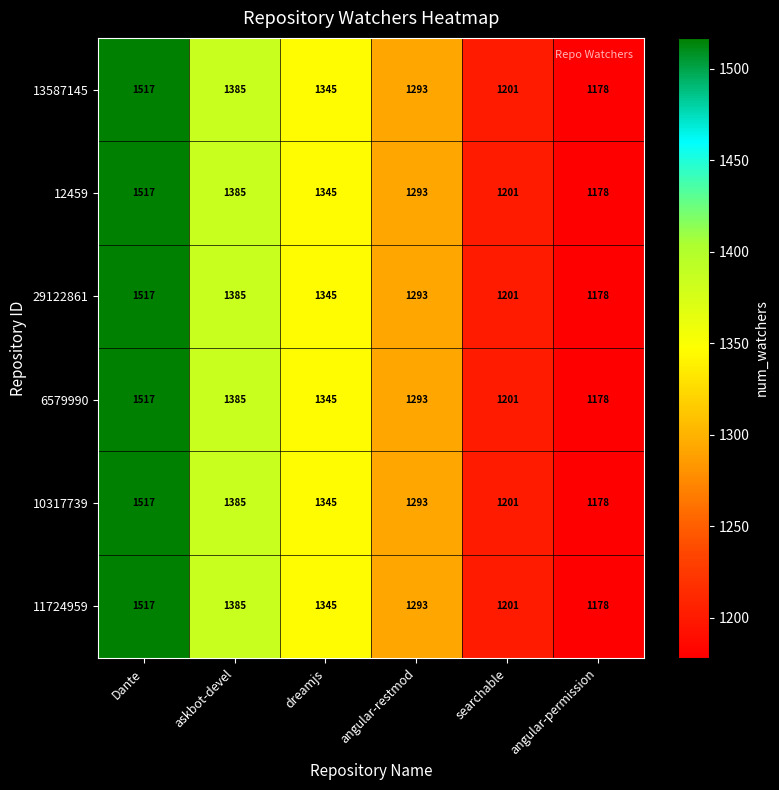

At which category does the chart reach its peak across all series?

Dante